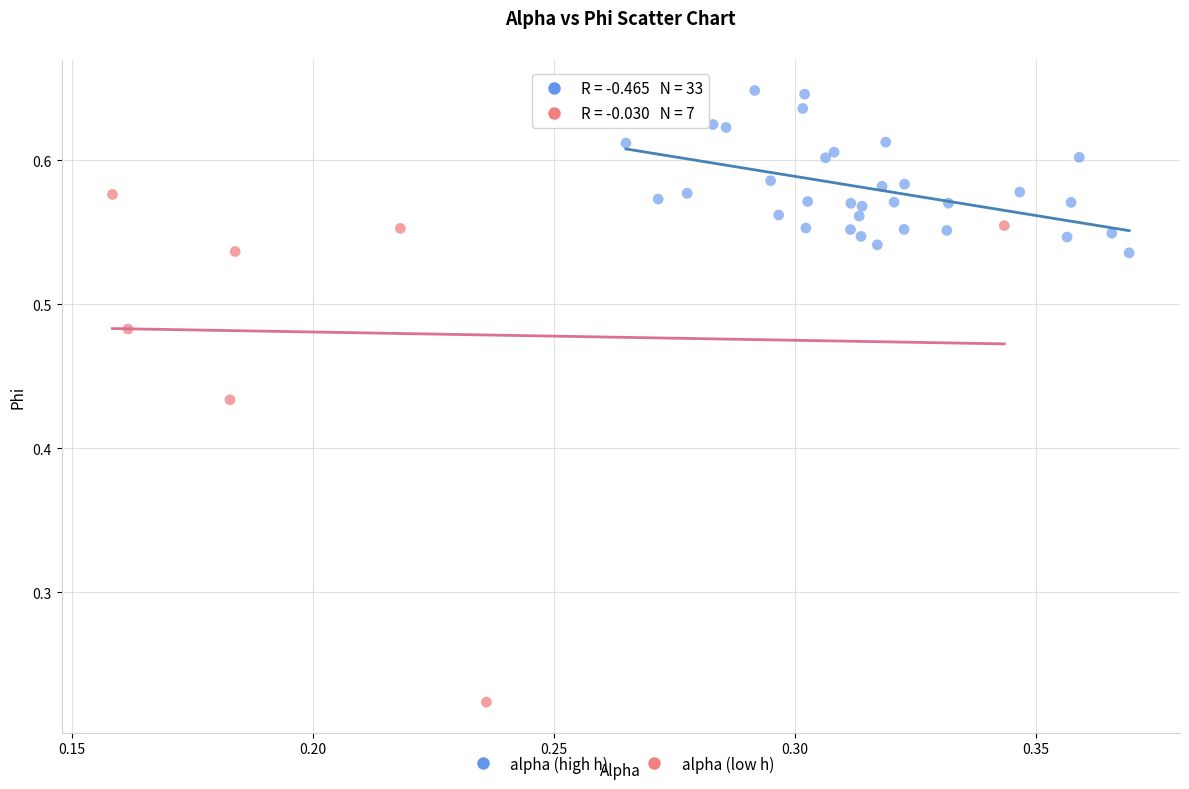

Which series reaches the minimum Y coordinate?

alpha (low h)